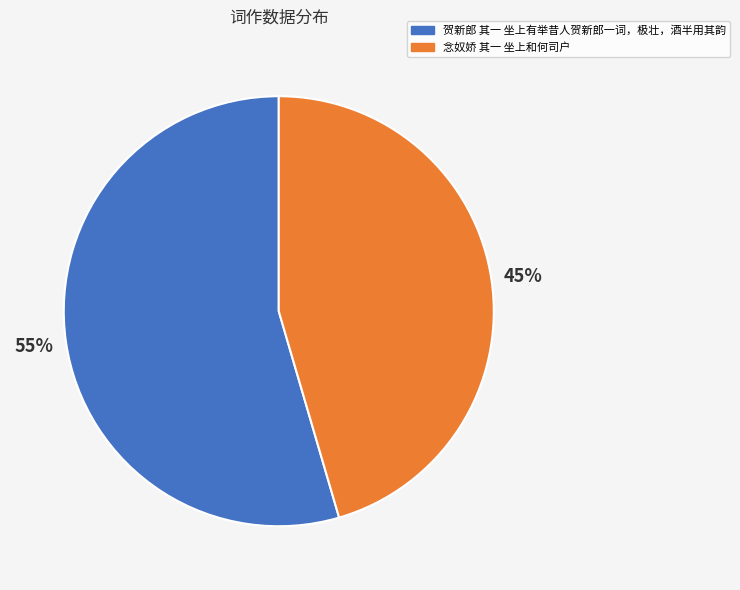

How many slices are in this pie chart?

2